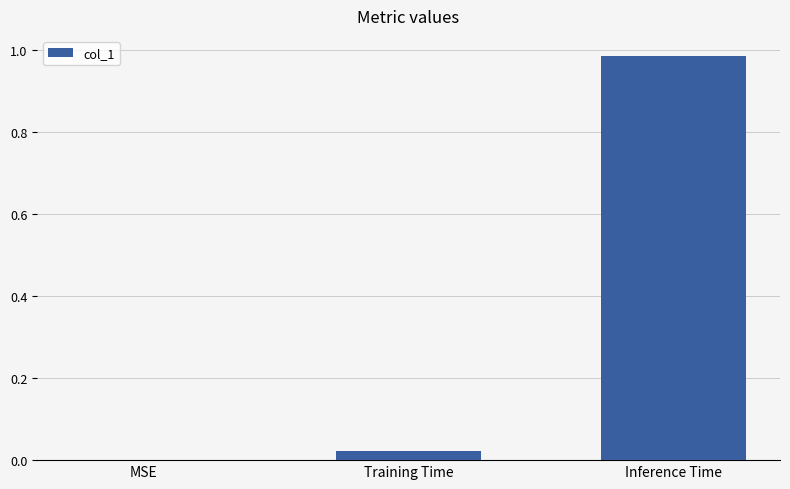

Which category has the highest value across all series?

Inference Time